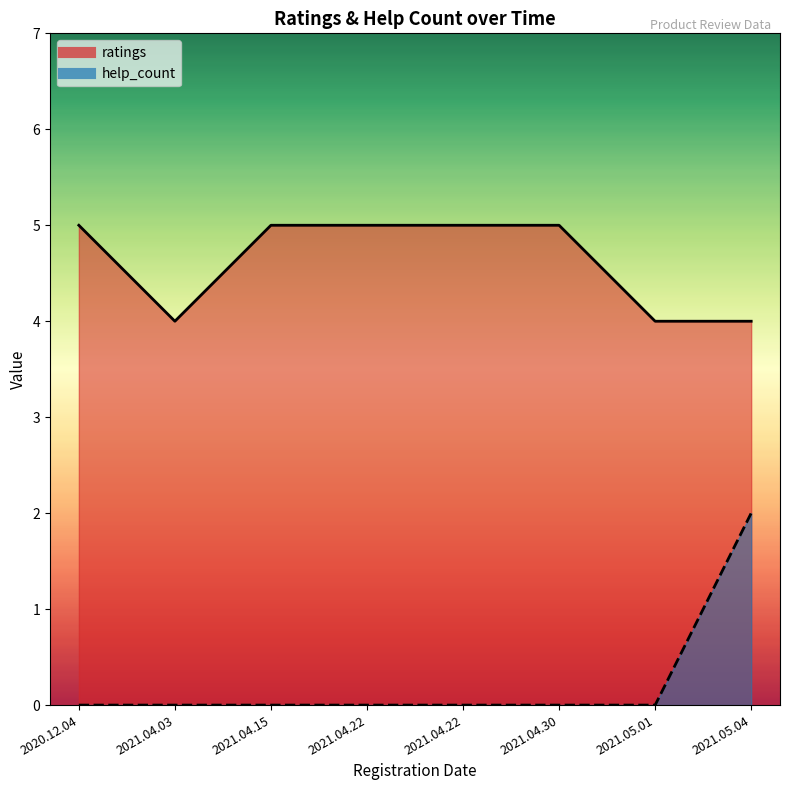

Rank the categories by help_count value from lowest to highest.

2020.12.04, 2021.04.03, 2021.04.15, 2021.04.22, 2021.04.22, 2021.04.30, 2021.05.01, 2021.05.04